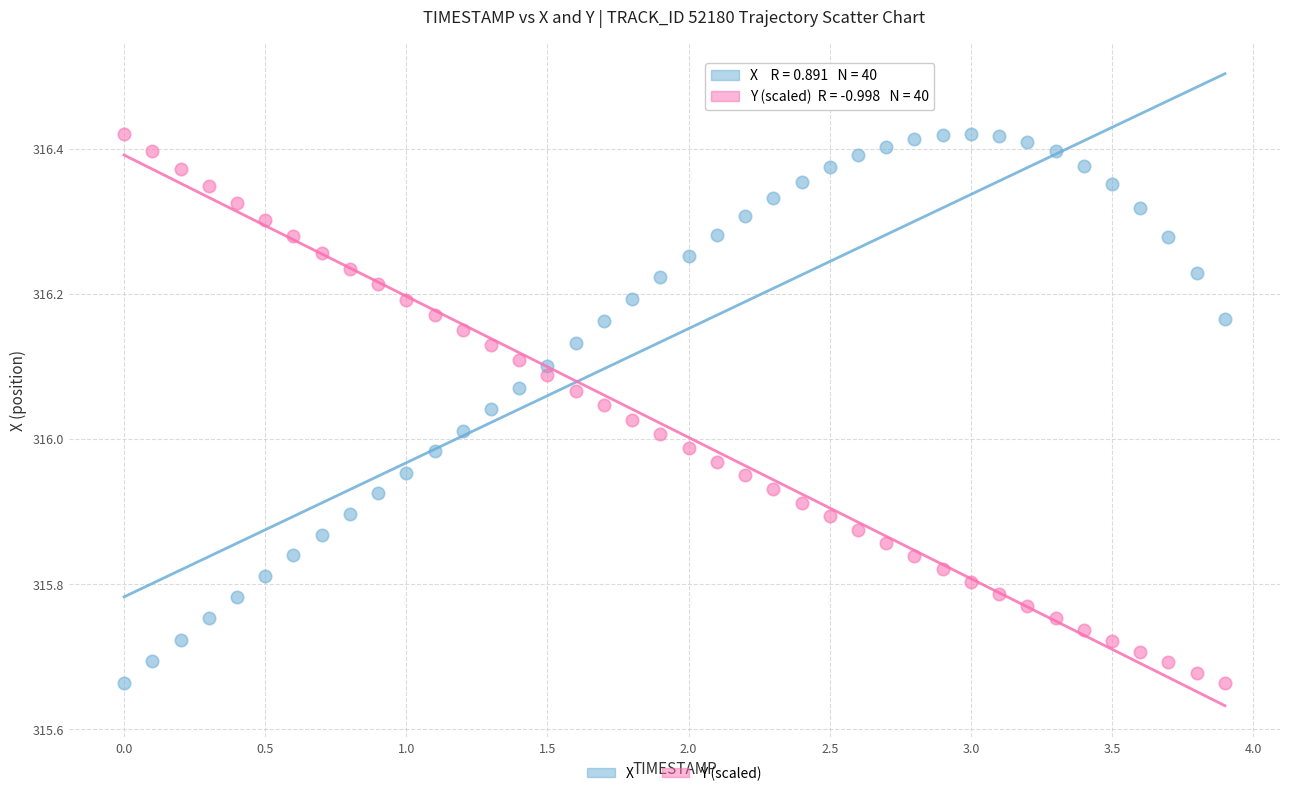

What is the X range (max minus min) for the scatter plot?

3.9